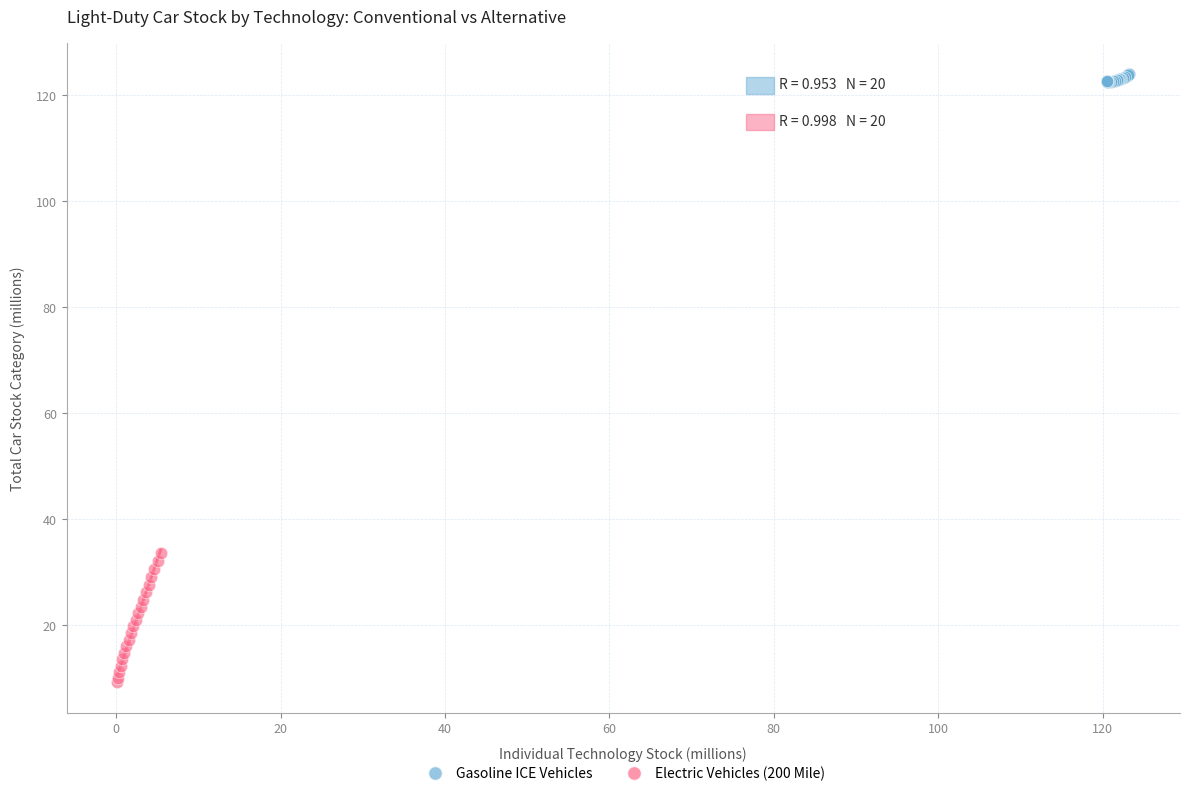

Which series has the widest spread of Y values?

Electric Vehicles (200 Mile)